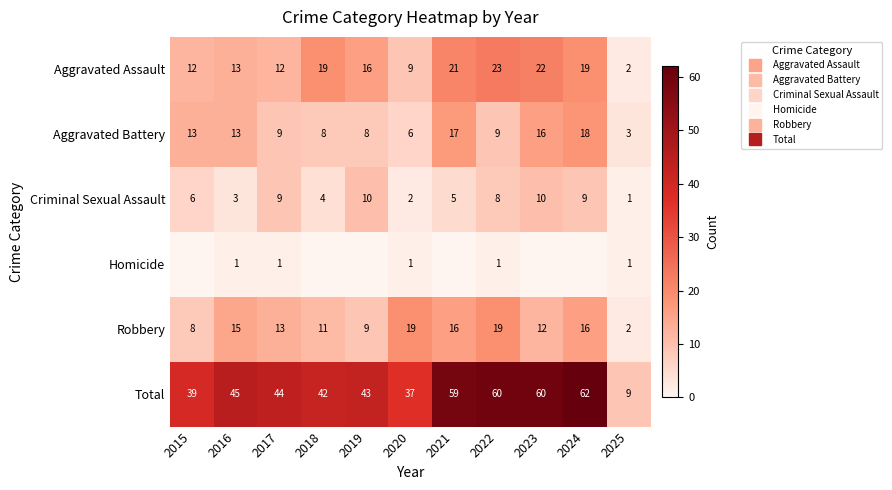

What is the total value across all series at 2020?

74